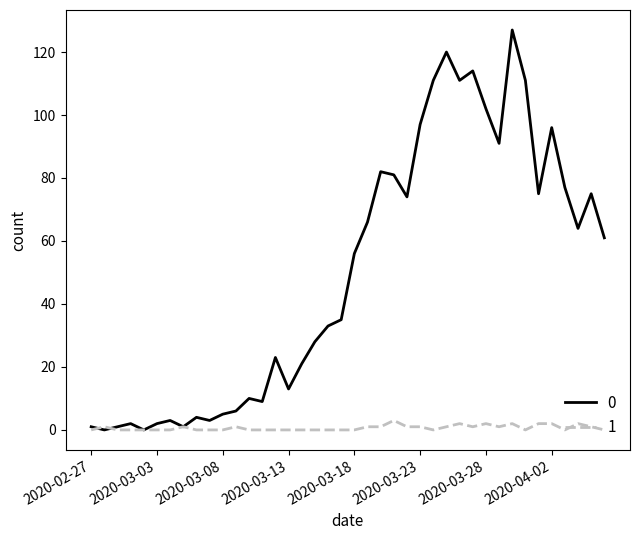

List the series in order of their overall mean, highest first.

0, 1